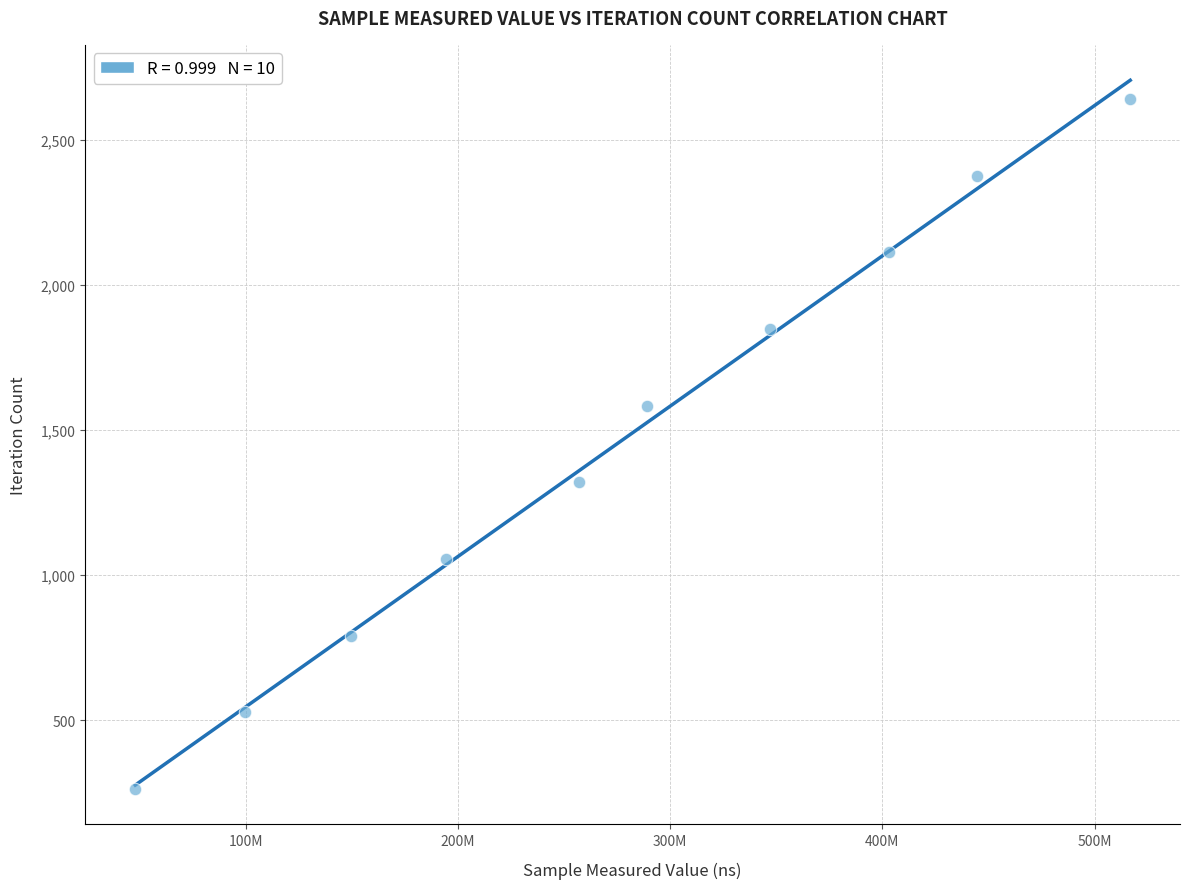

What is the range of X values (max minus min)?

468735789